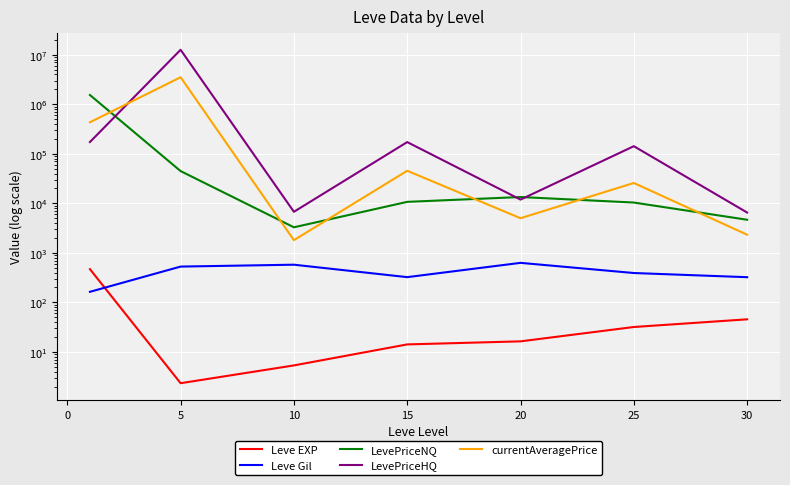

Is this an area chart (filled region under the line)?

No